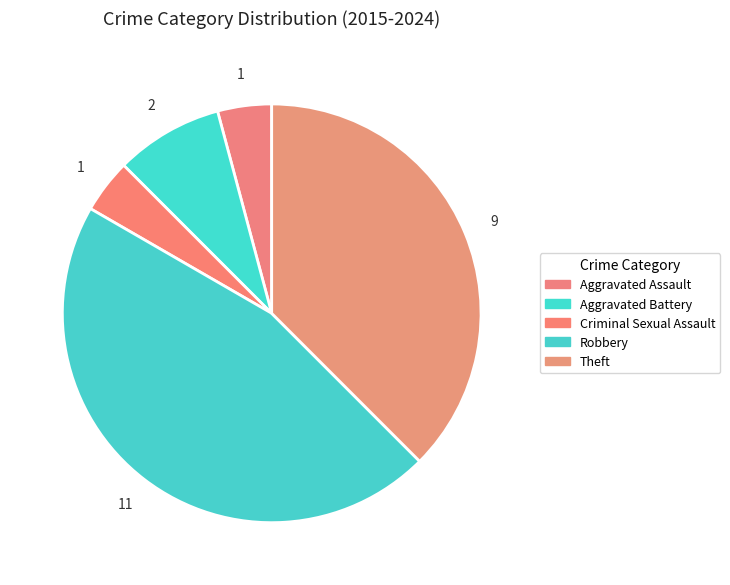

Count the number of slices in the pie.

5